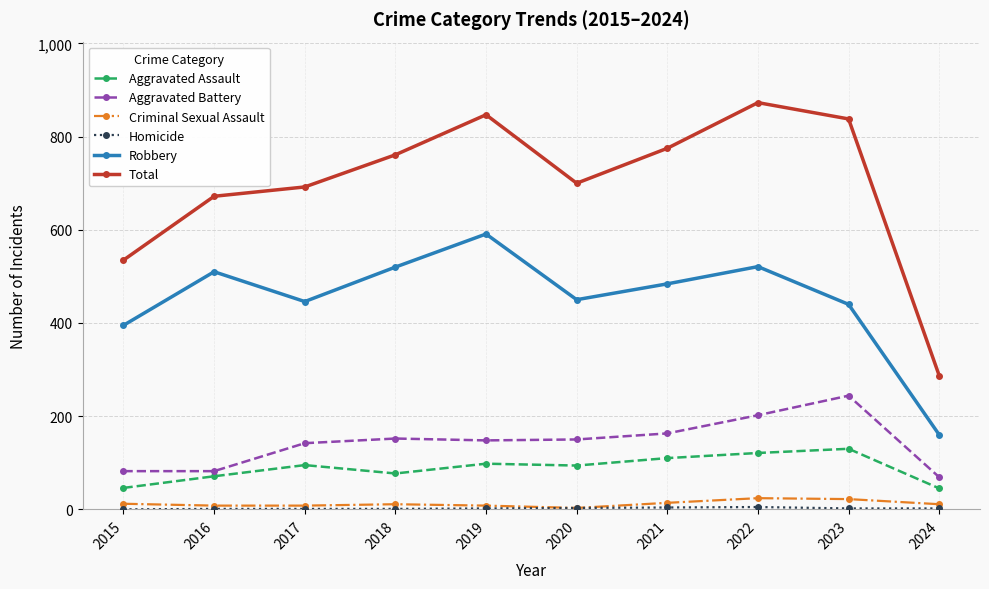

What is the total value across all series at 2020?

1400